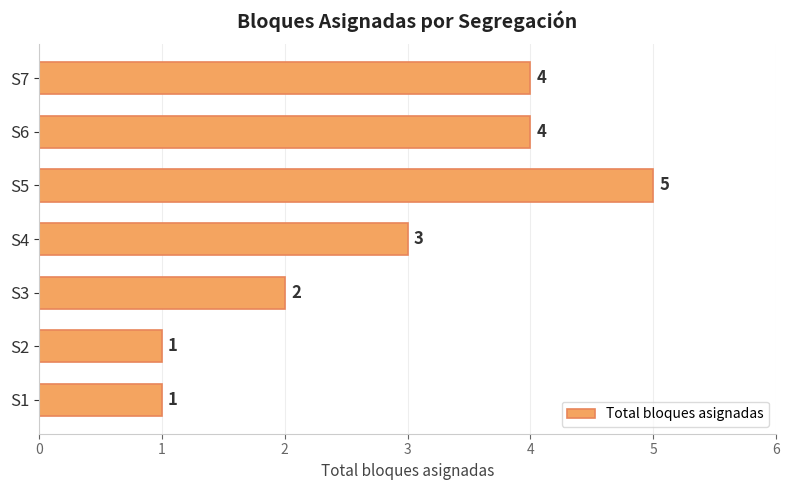

The value at S6 is 2. True or false?

False